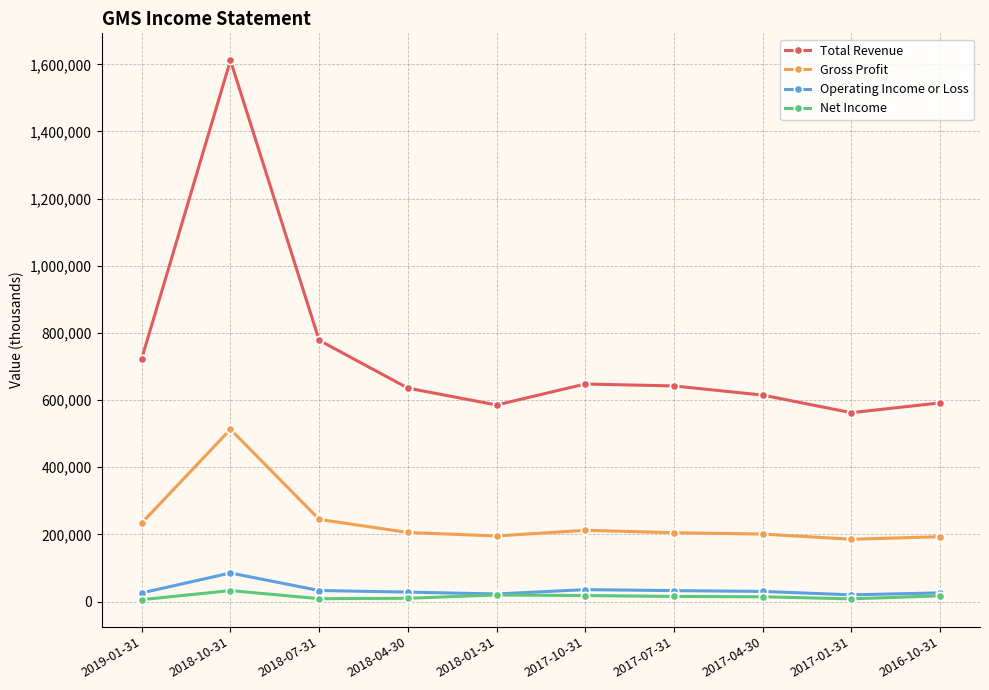

What is the spread (max minus min) of values at 2017-07-31?

626900